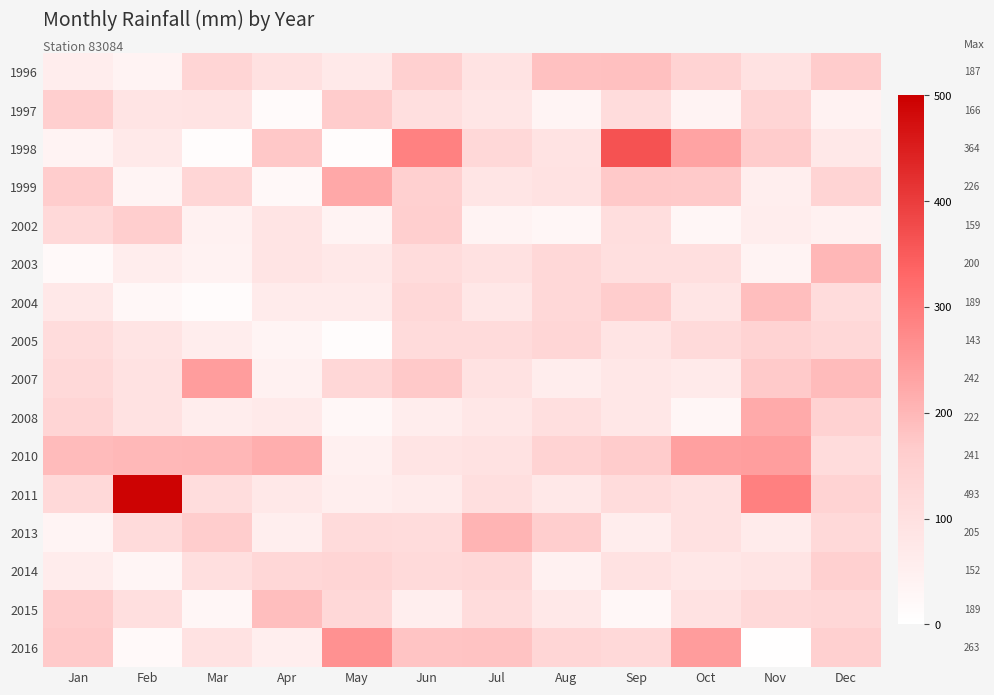

At which category is the sum across all series the highest?

Nov